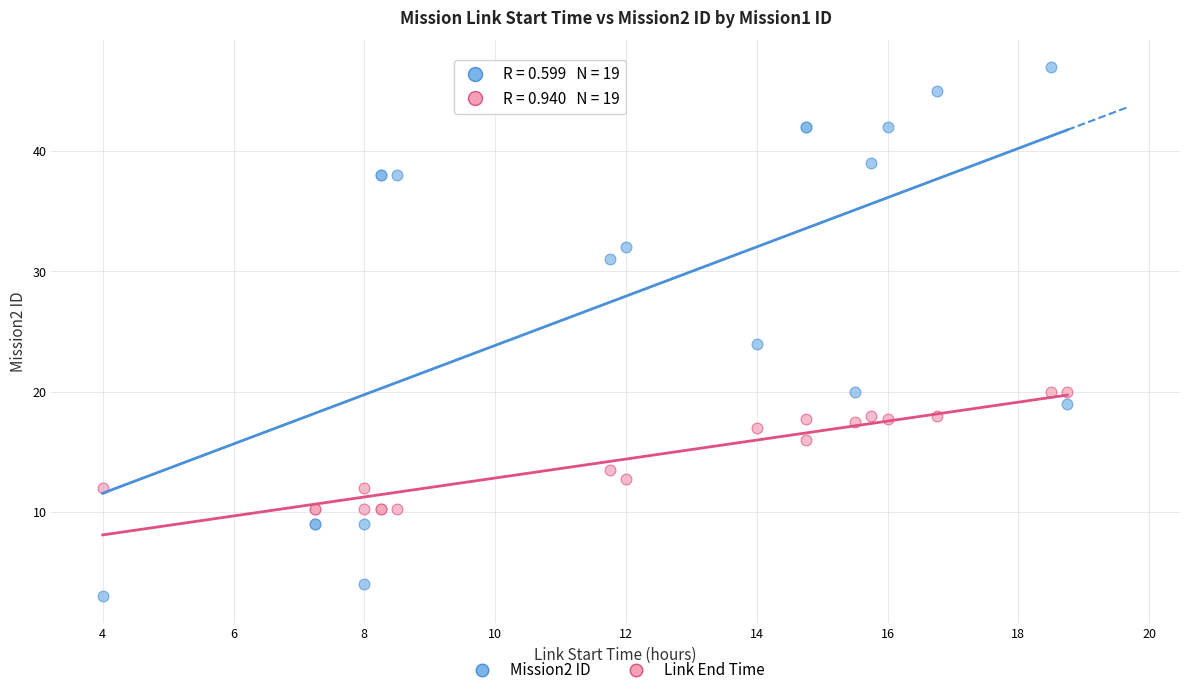

What are all the series names shown in the legend?

Mission2 ID, Link End Time